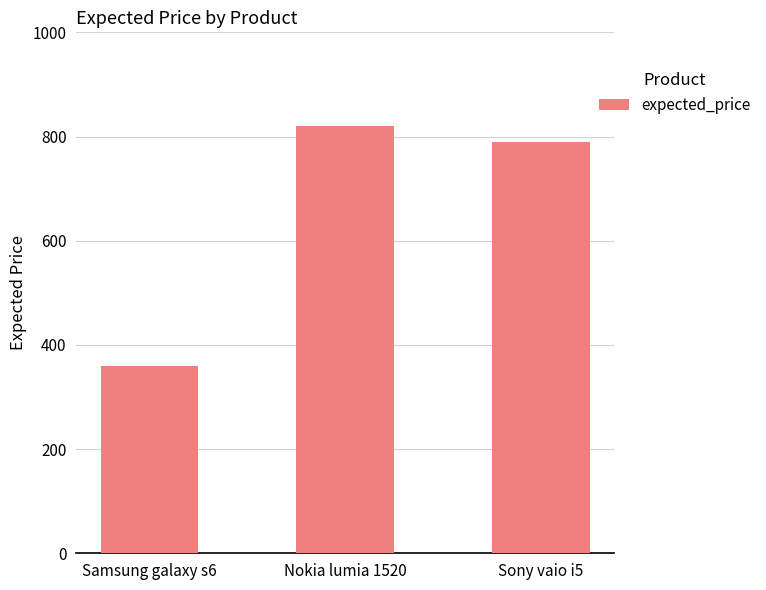

Are the bars grouped side by side (vs. stacked)?

No